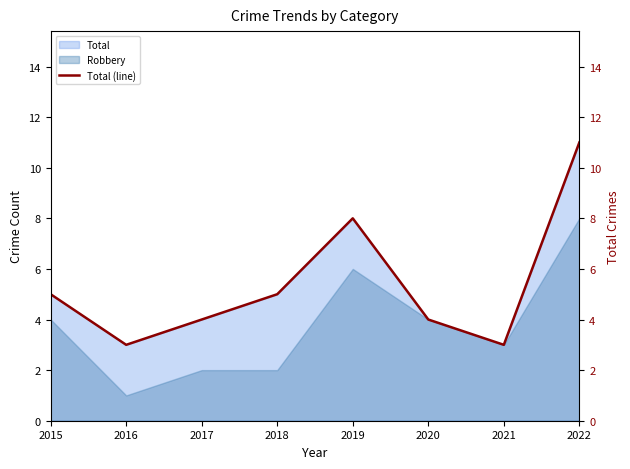

Reading right to left, list all the values displayed in this chart.

11	3	4	8	5	4	3	5